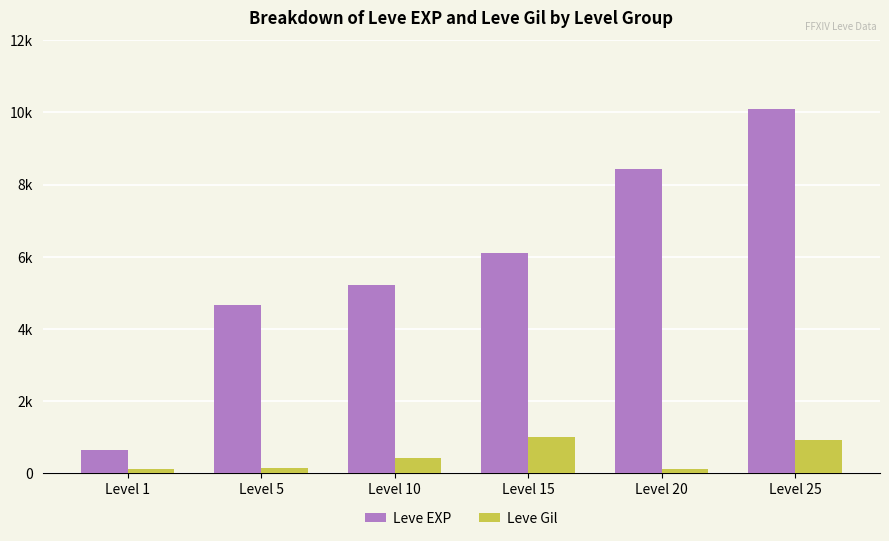

Does the chart contain any negative values?

No